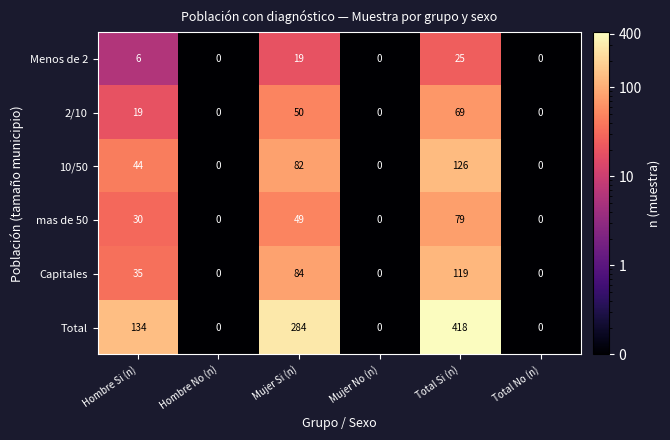

Which series has the largest total across all categories?

Total